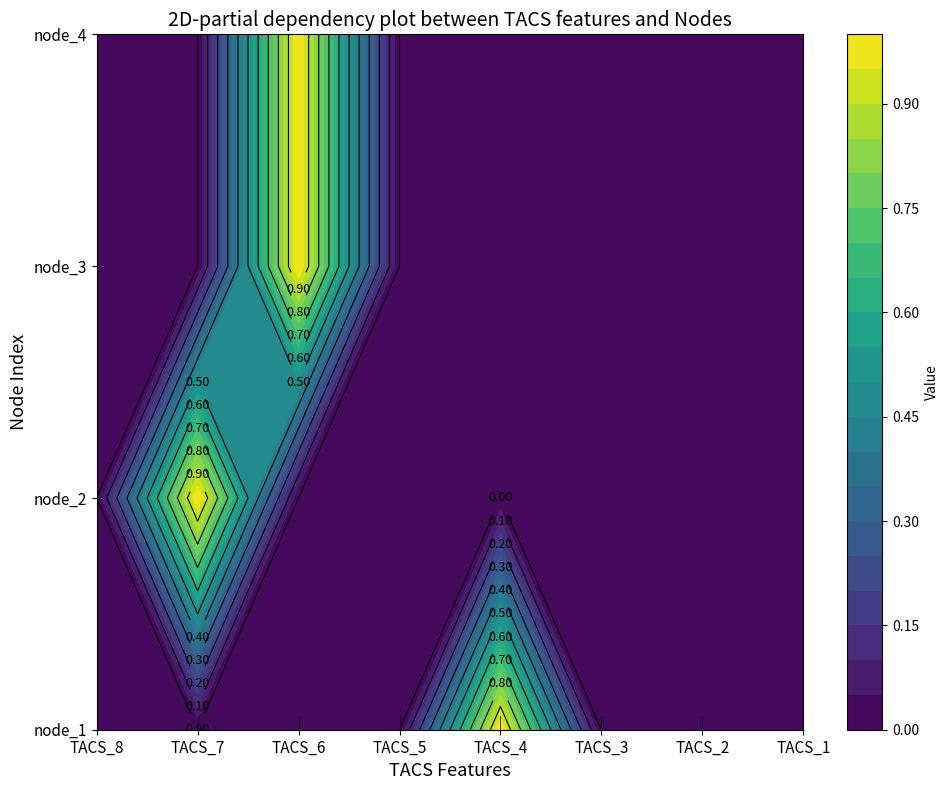

Which has a higher value, node_2 or node_1?

node_2